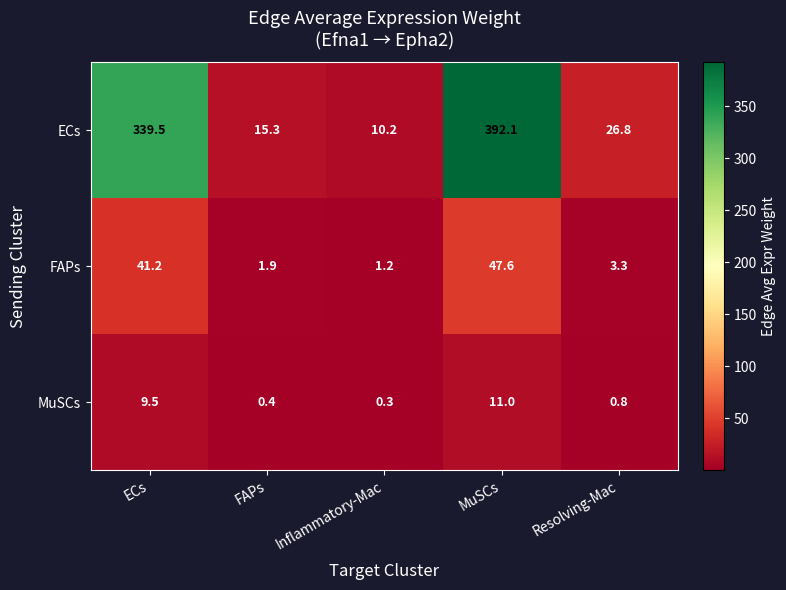

Which series changed the most between FAPs and Resolving-Mac?

ECs